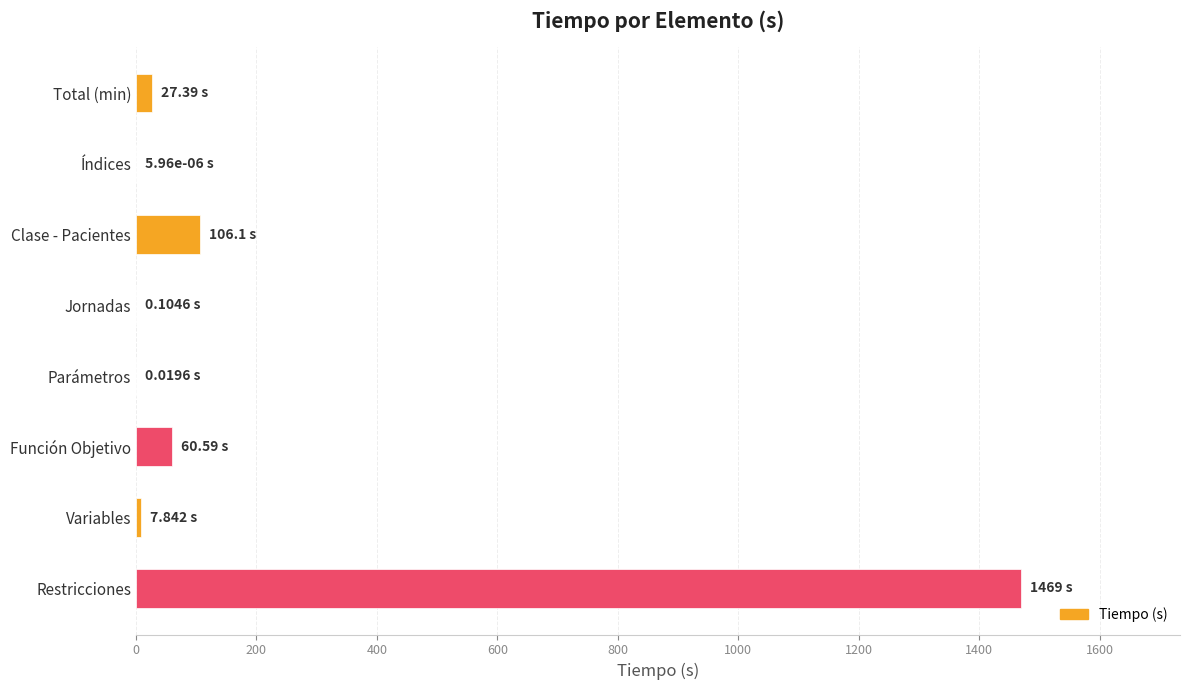

Which has a higher value, Función Objetivo or Jornadas?

Función Objetivo